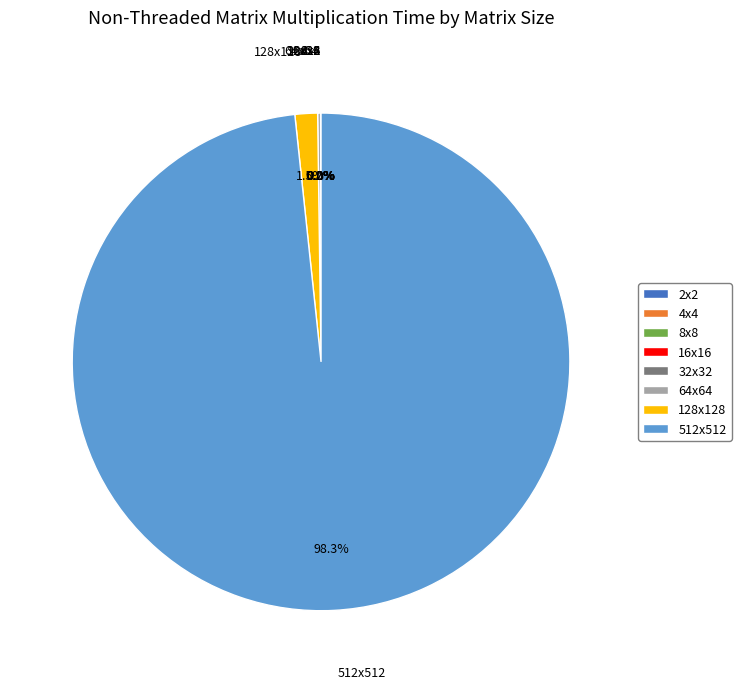

Which slice is the largest?

512x512